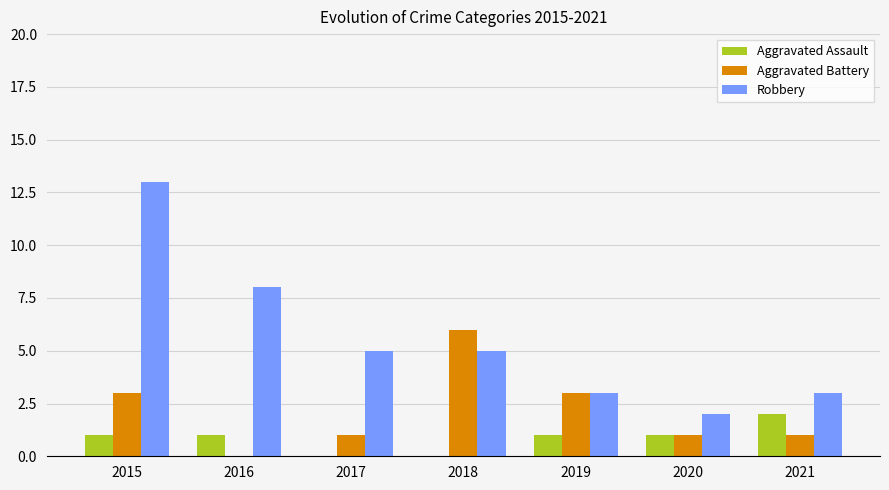

What are all the series names shown in the legend?

Aggravated Assault, Aggravated Battery, Robbery